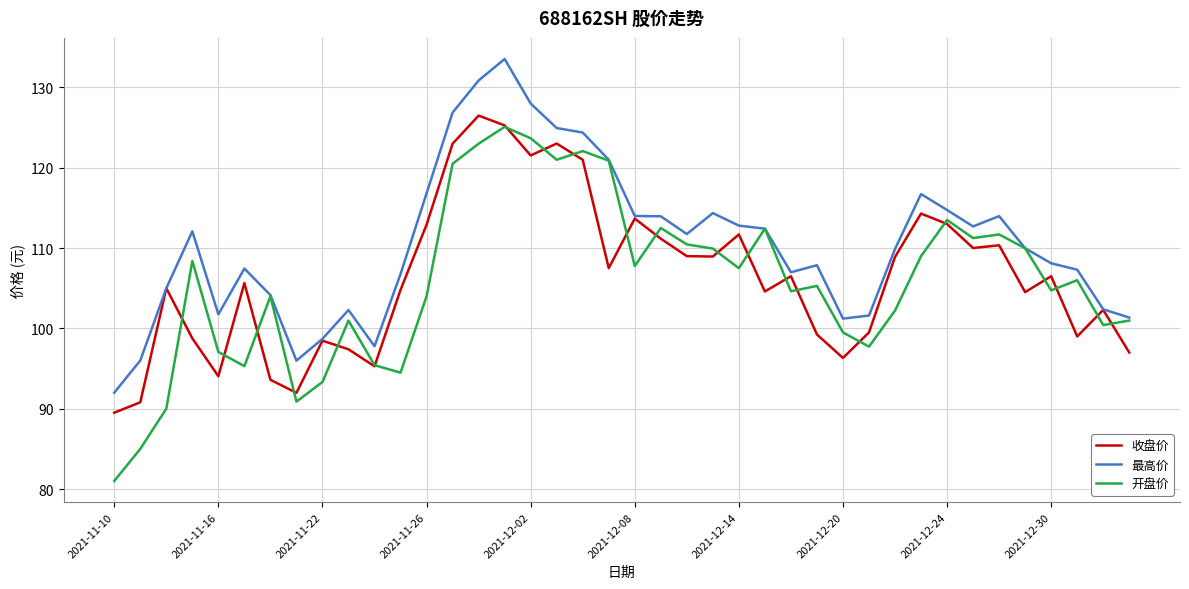

What is the greatest value displayed?

133.6